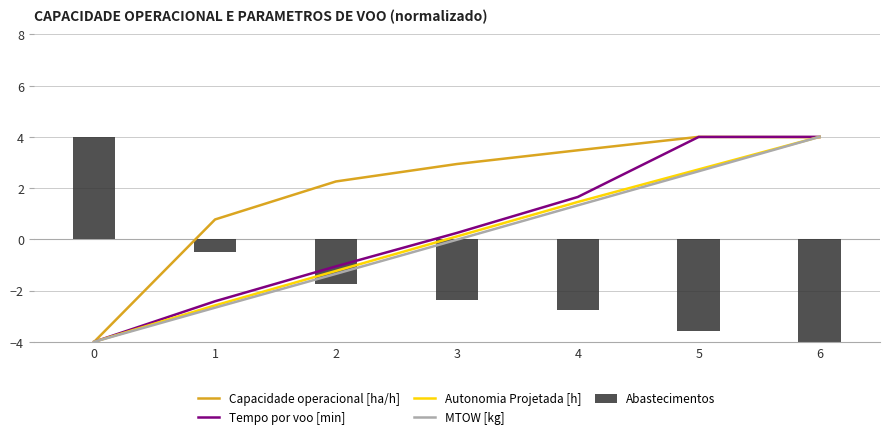

What is the difference between the maximum and minimum values in the Tempo por voo [min] series?

8.0